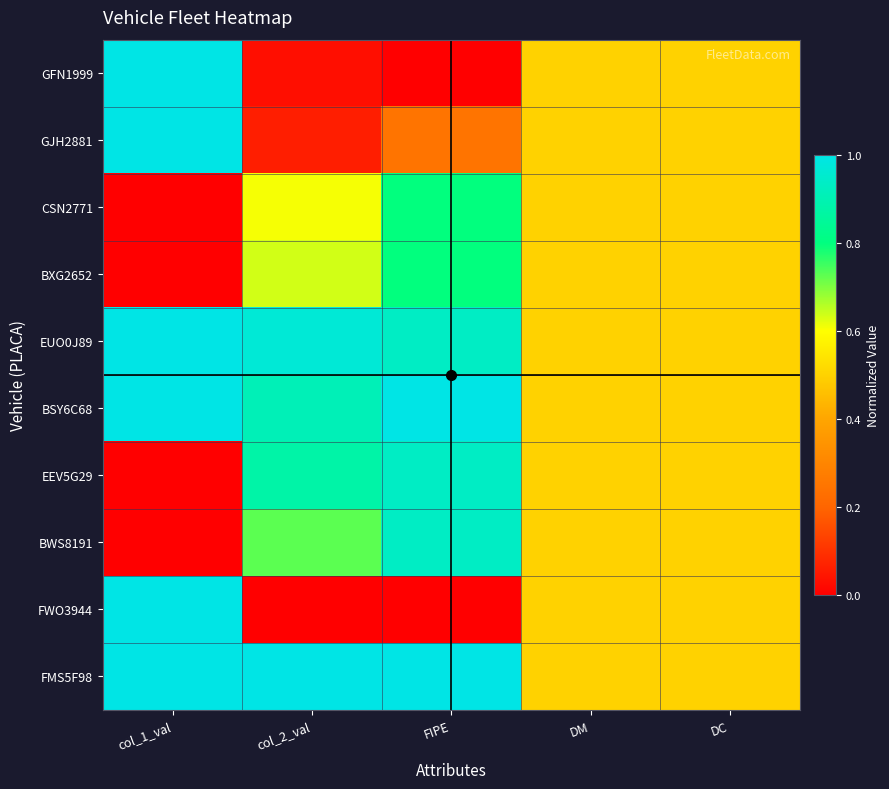

How many series are shown in this chart?

10